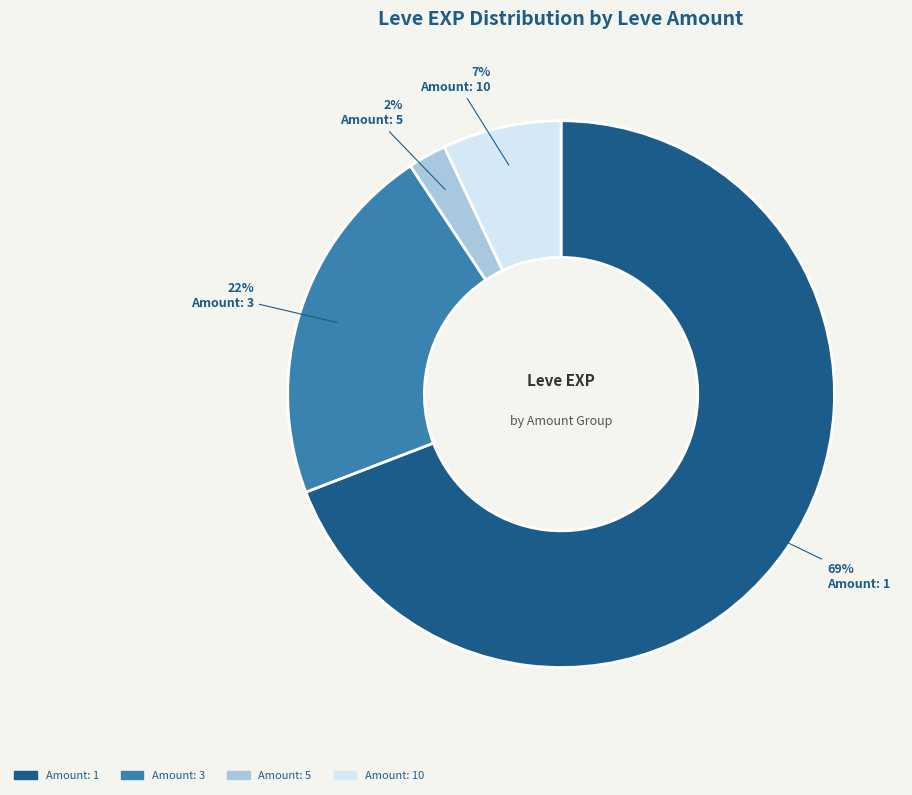

To the nearest percent, what is the difference between the largest and smallest slice percentages?

67%